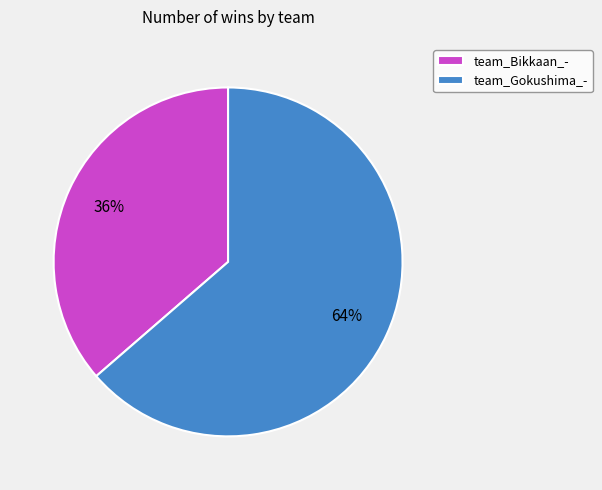

Which slice is the smallest?

team_Bikkaan_-